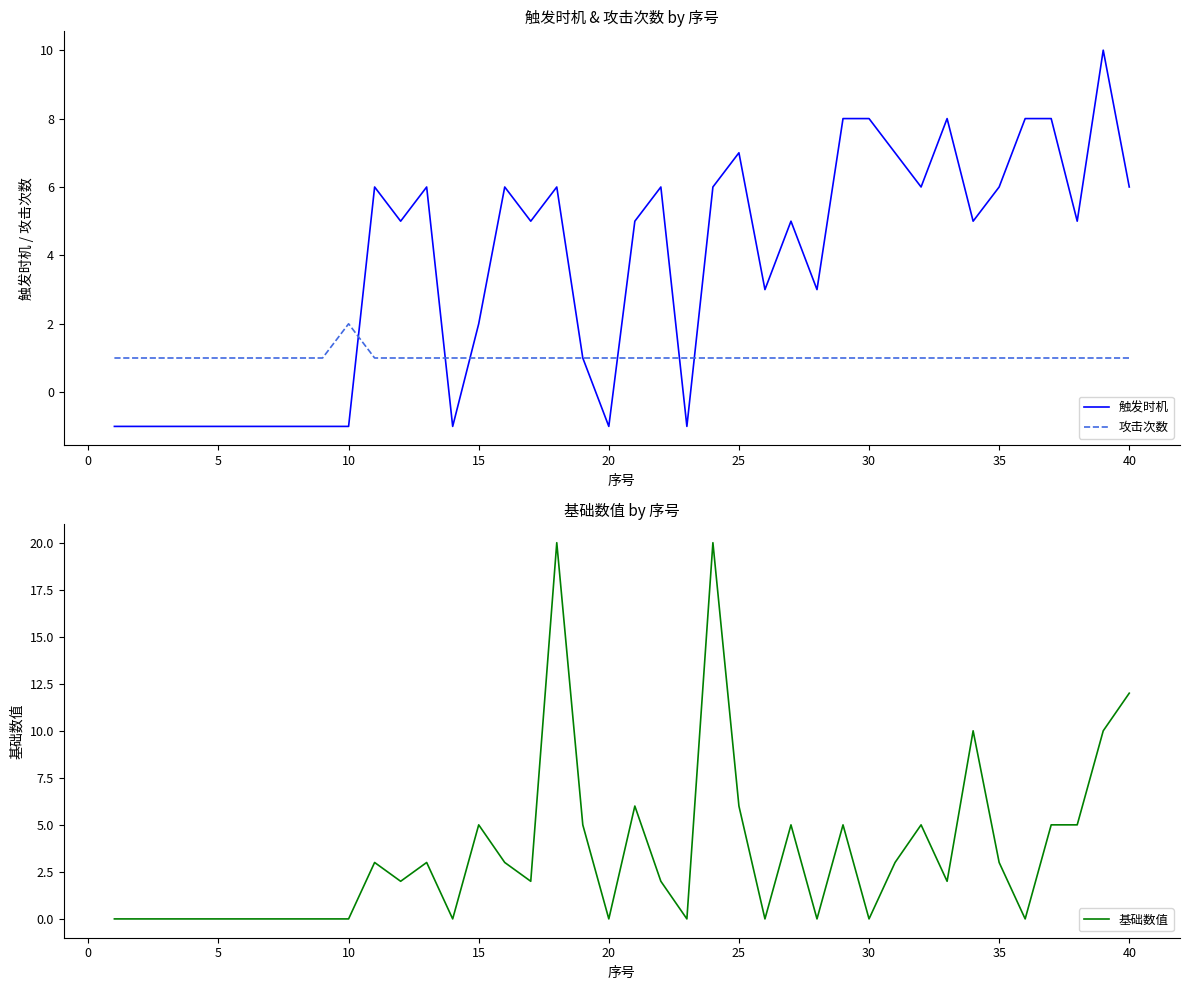

The value of 触发时机 at 30 is 2. True or false?

False